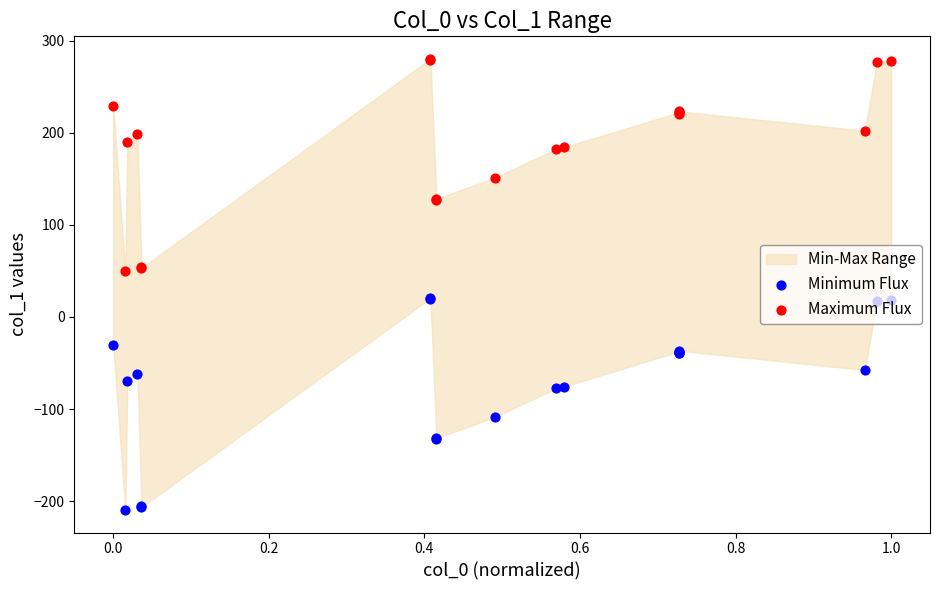

Which series has the widest spread of Y values?

Minimum Flux